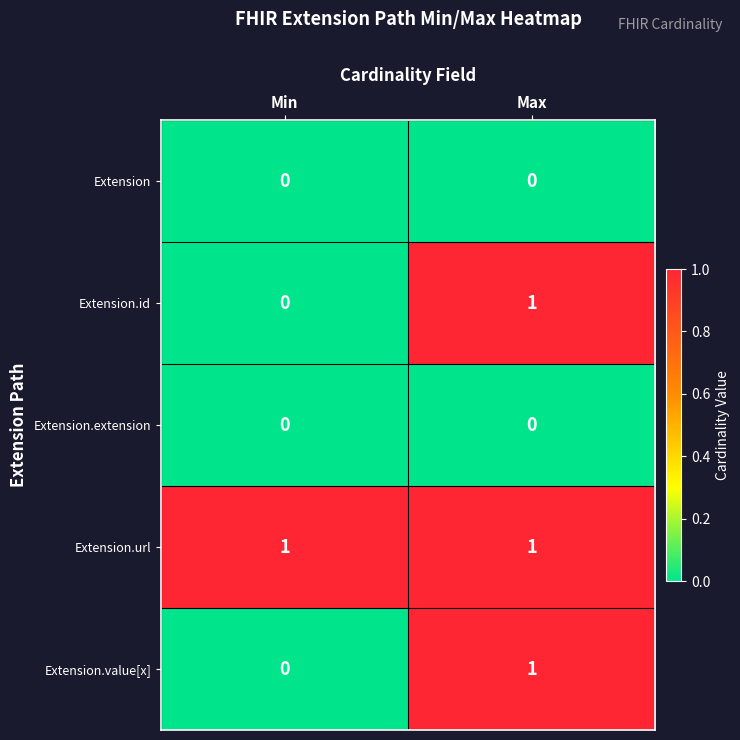

What is the maximum value shown in the chart?

1